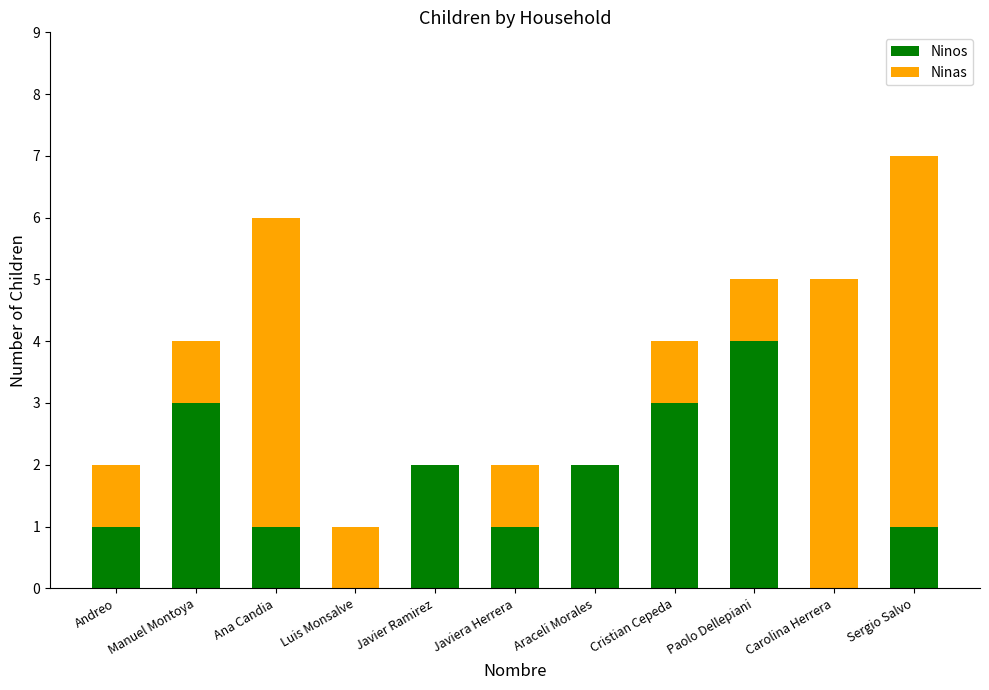

The Ninos series shows 0 at Luis Monsalve. True or false?

True